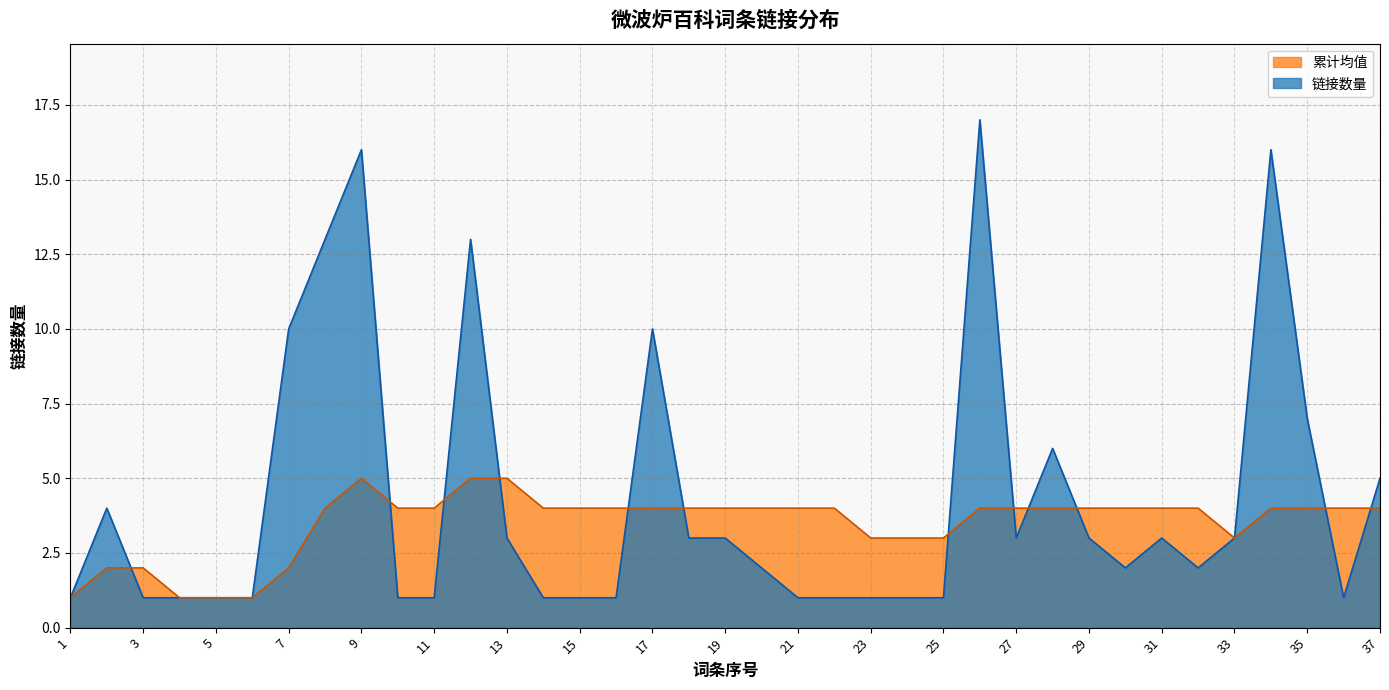

Where is 链接数量 nearest to the value 8?

7